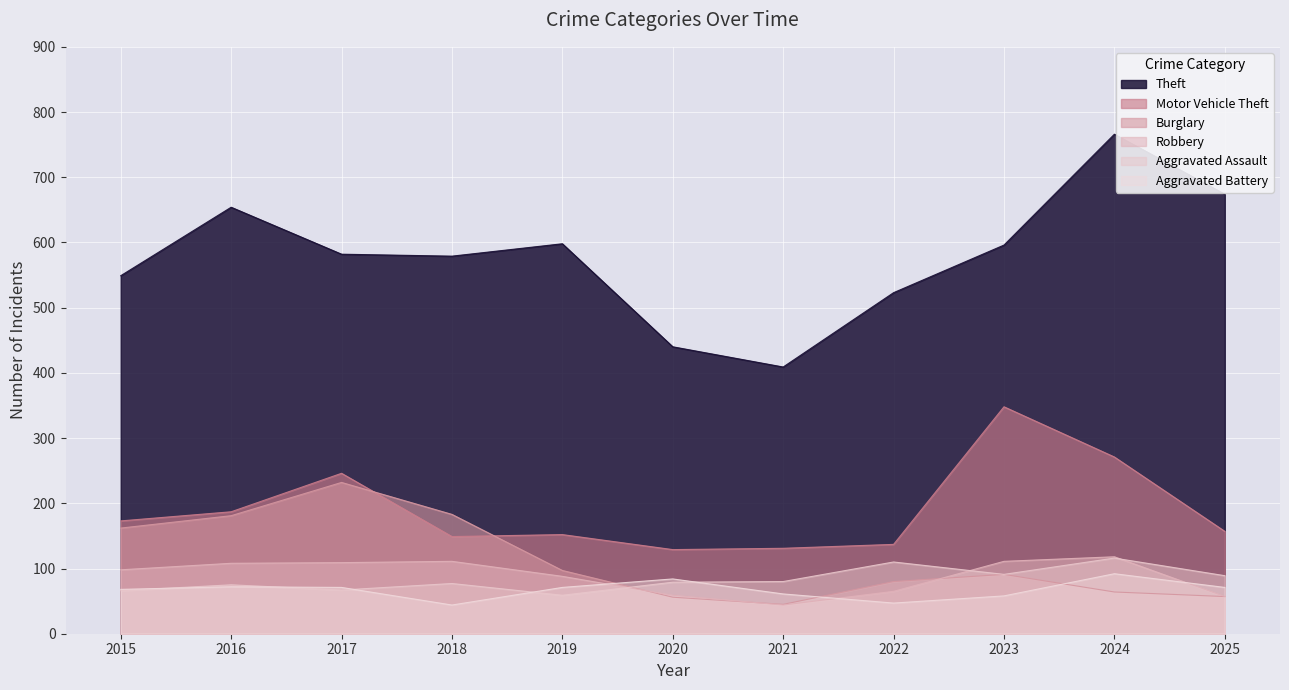

In Robbery, how many points are lower than both neighbors (excluding endpoints)?

1